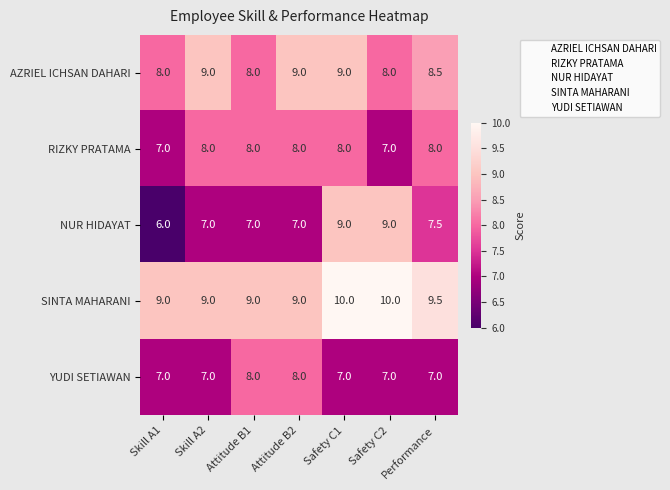

What is the average value of the RIZKY PRATAMA series?

7.7